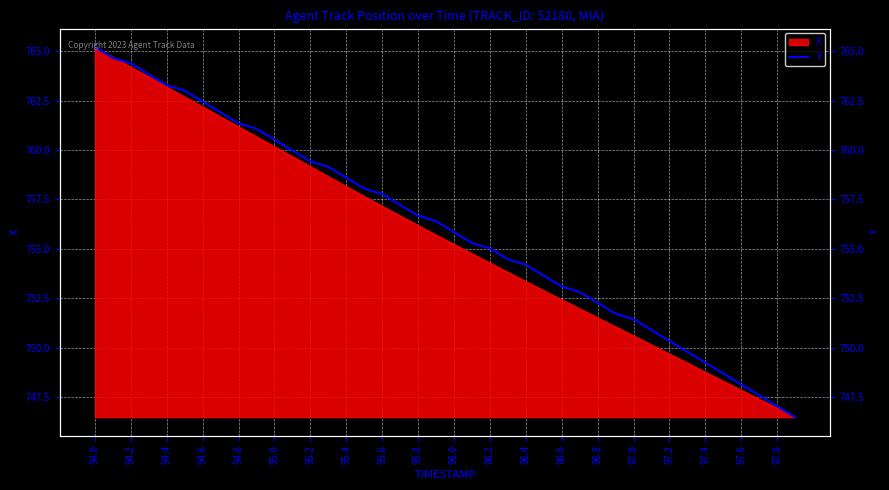

What is the average value?

756.1